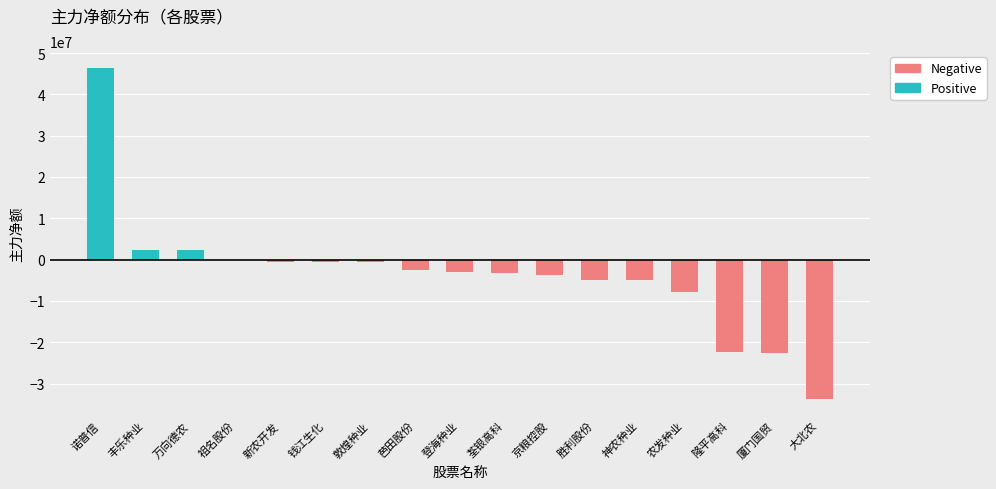

Where is Positive nearest to the value 23237015?

丰乐种业